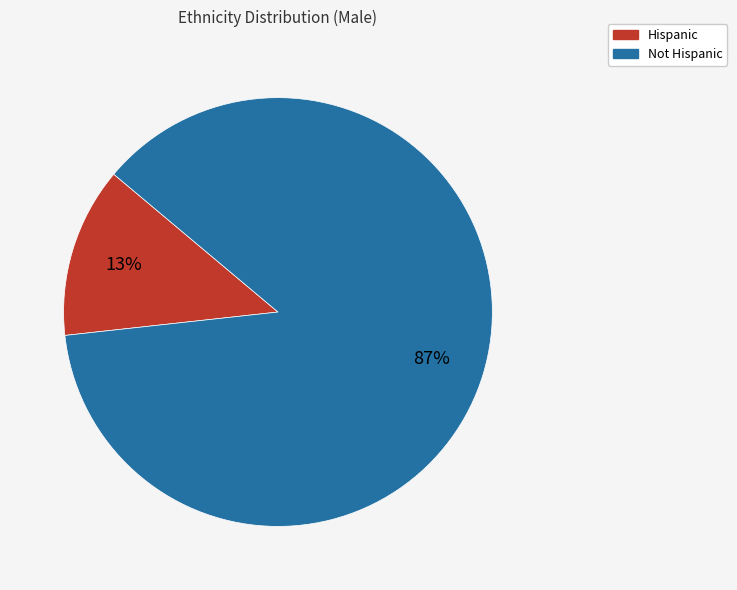

Between Not Hispanic and Hispanic, which is larger?

Not Hispanic